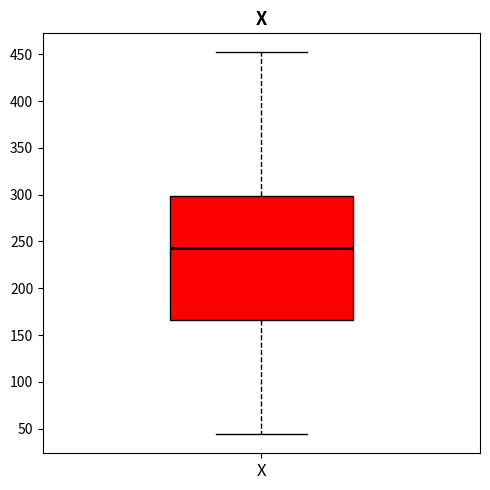

Where does the median line of the box for X sit on the y-axis? The values are not printed on the chart, so give them approximately, as read against the axis.

245